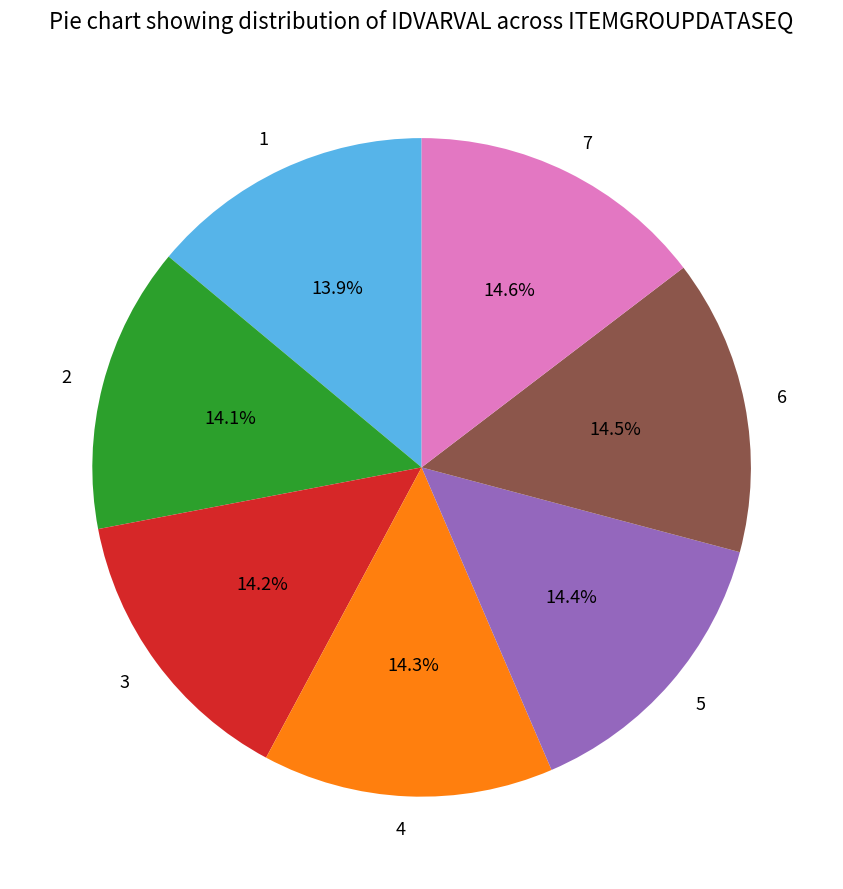

Count the number of slices in the pie.

7